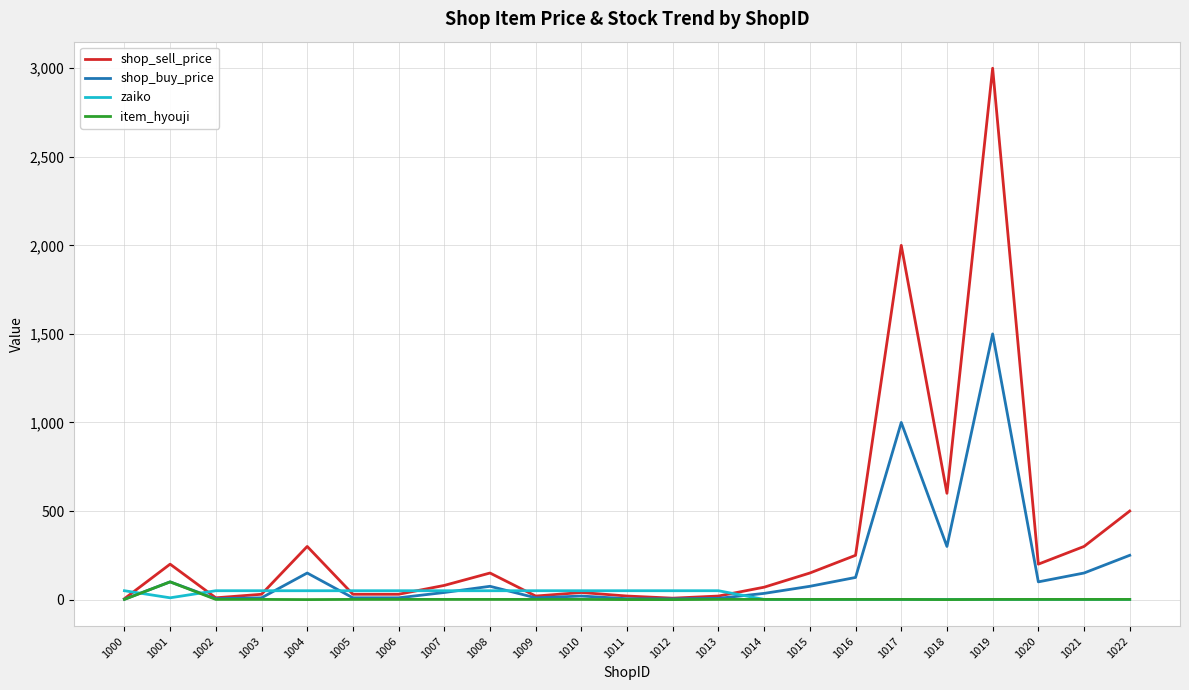

What is the greatest value displayed?

3000